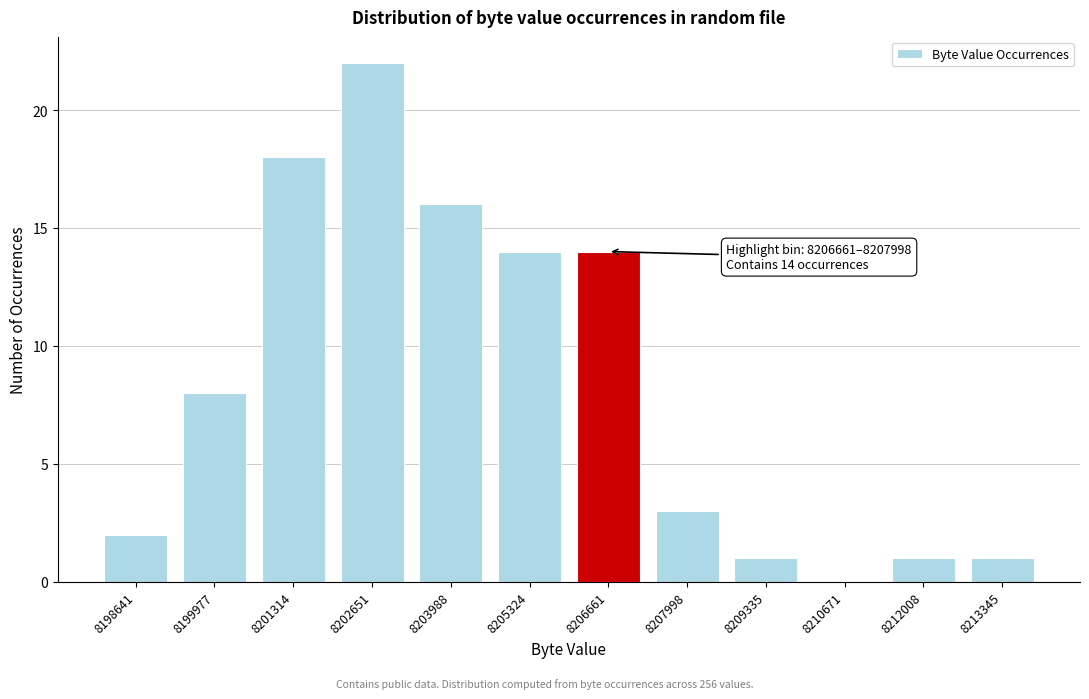

Reading left to right, transcribe all the data shown in this chart.

8198641=2	8199977=8	8201314=18	8202651=22	8203988=16	8205324=14	8206661=14	8207998=3	8209335=1	8210671=0	8212008=1	8213345=1